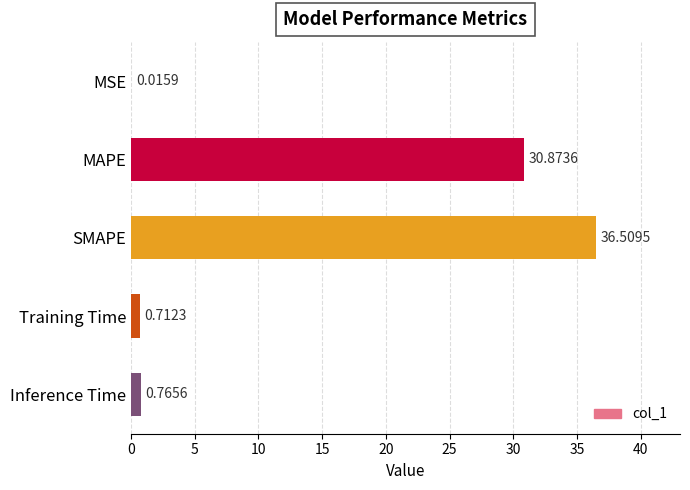

Are the bars horizontal?

Yes